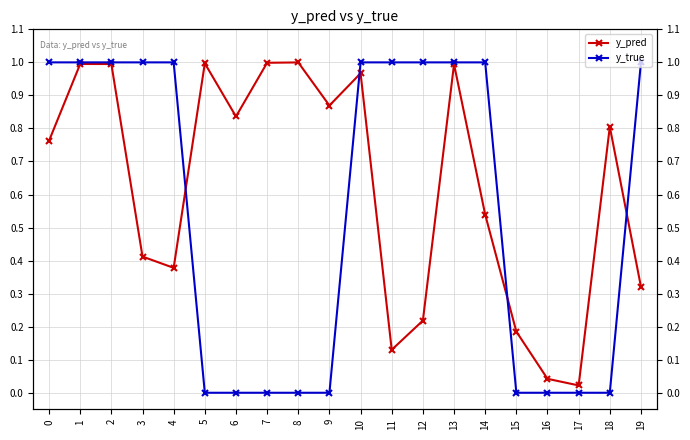

Which series has the largest total across all categories?

y_pred